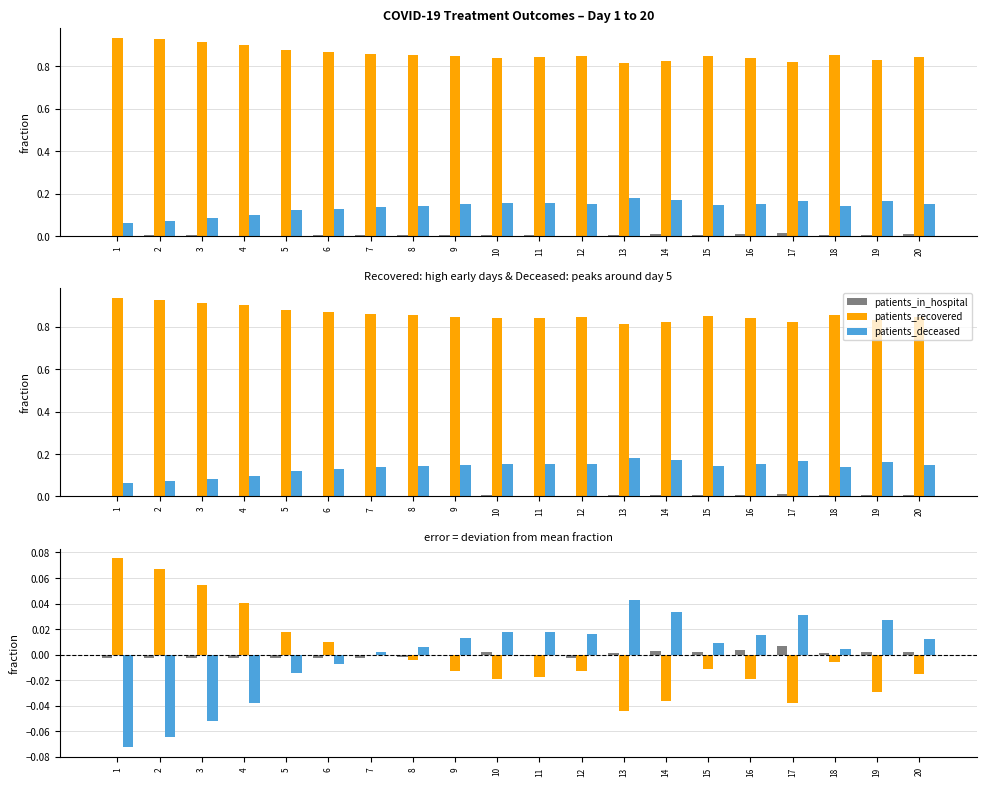

At which category is the sum across all series the highest?

20